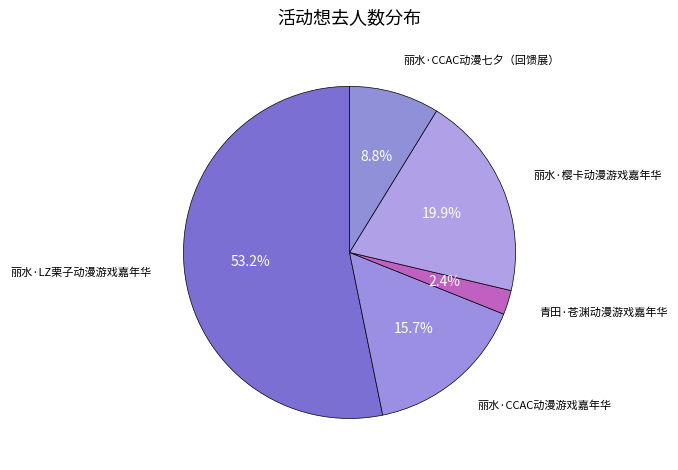

How many segments does this pie chart have?

5